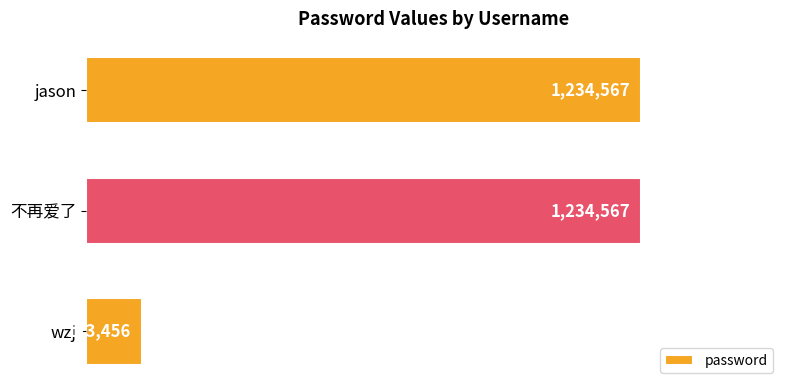

Are the bars horizontal?

Yes